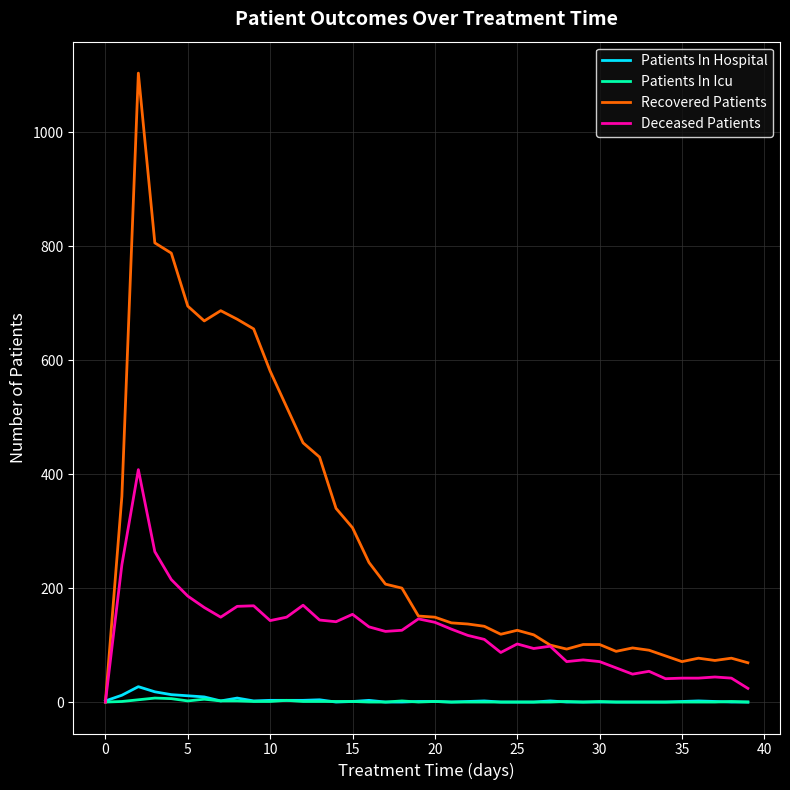

Which series has the widest spread of values?

Recovered Patients